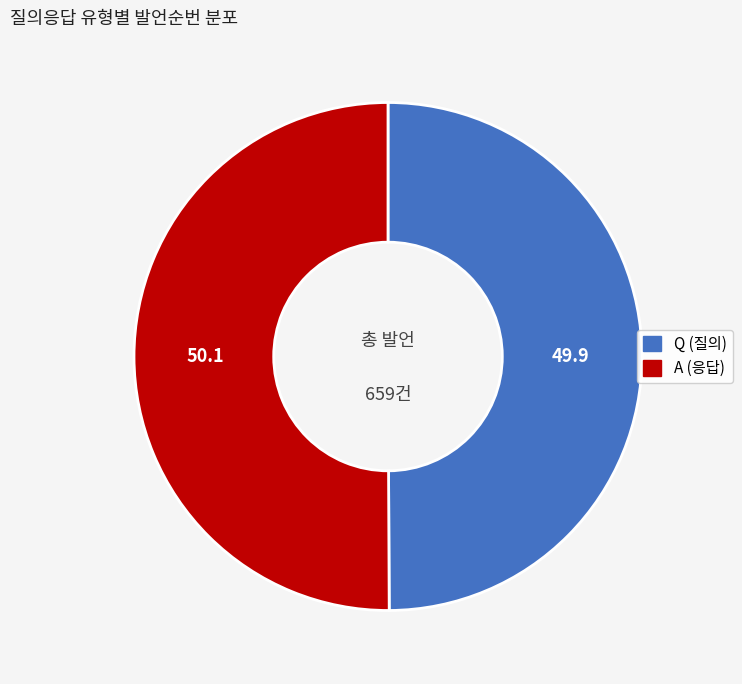

Is it true that Q is 50% of the pie?

True